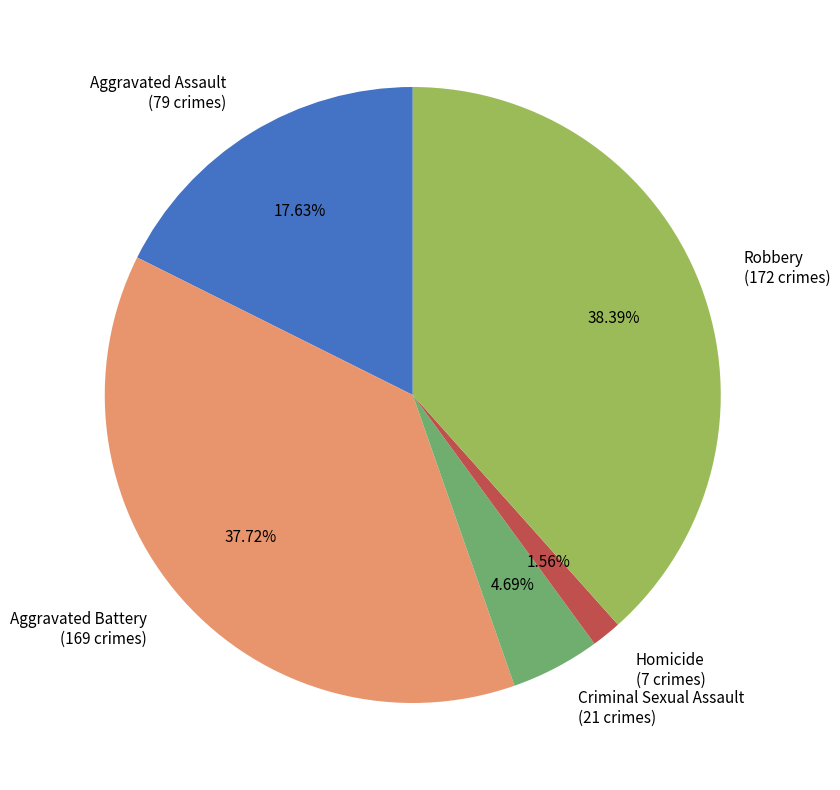

Rank the categories by value from lowest to highest.

Homicide, Criminal Sexual Assault, Aggravated Assault, Aggravated Battery, Robbery